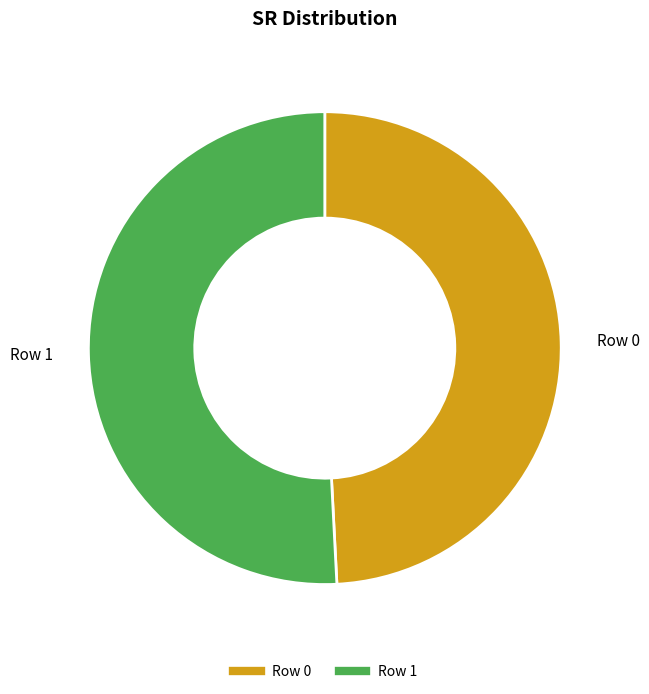

What is the smallest slice in the pie chart?

Row 0